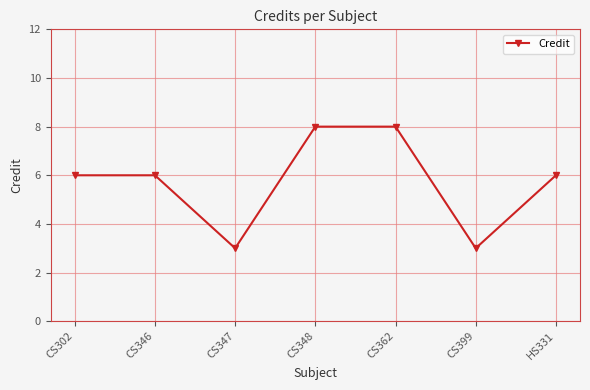

What is the difference between the maximum and minimum values?

5